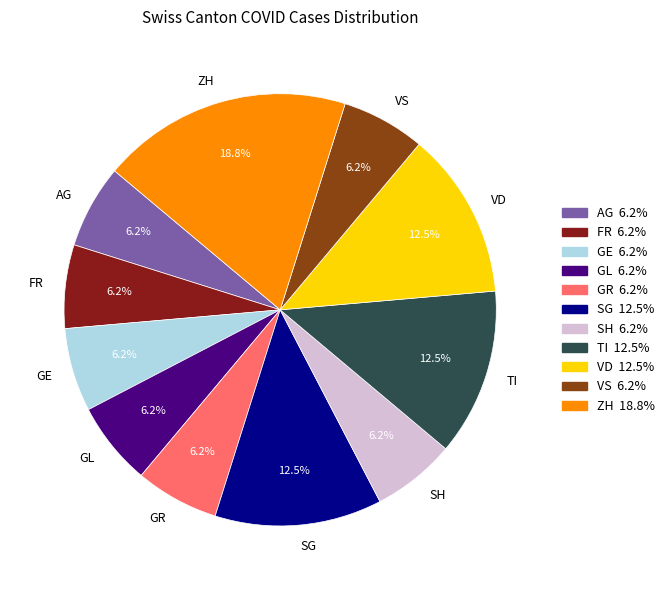

What is the ratio of the value at FR to the value at AG?

1.0